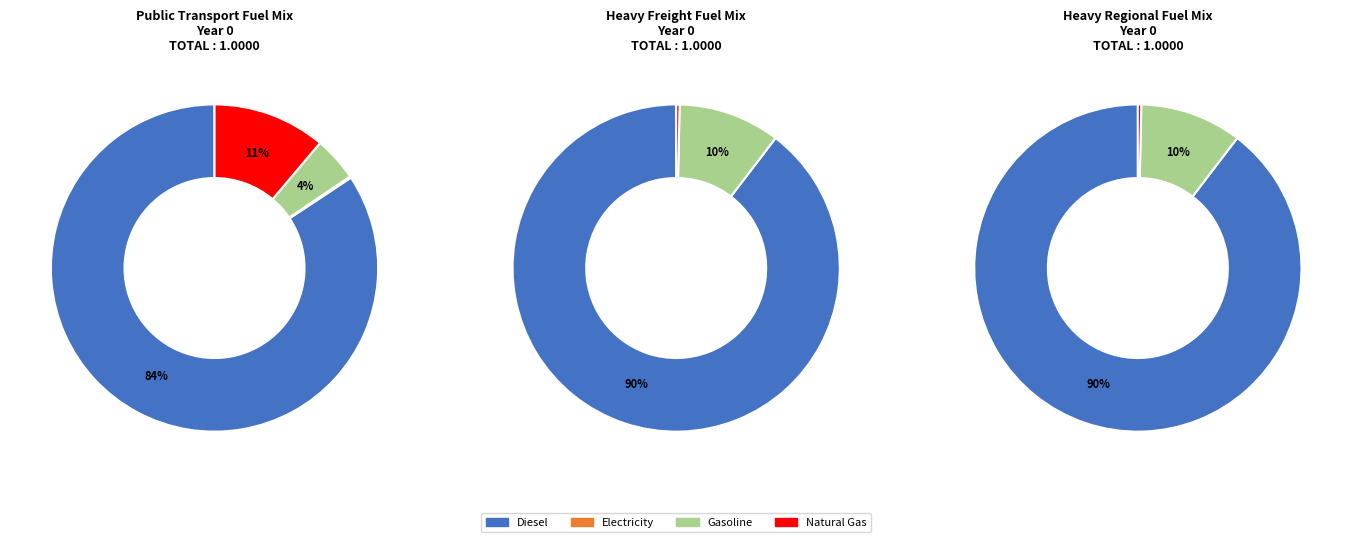

To the nearest percent, what portion does 9 represent?

10%